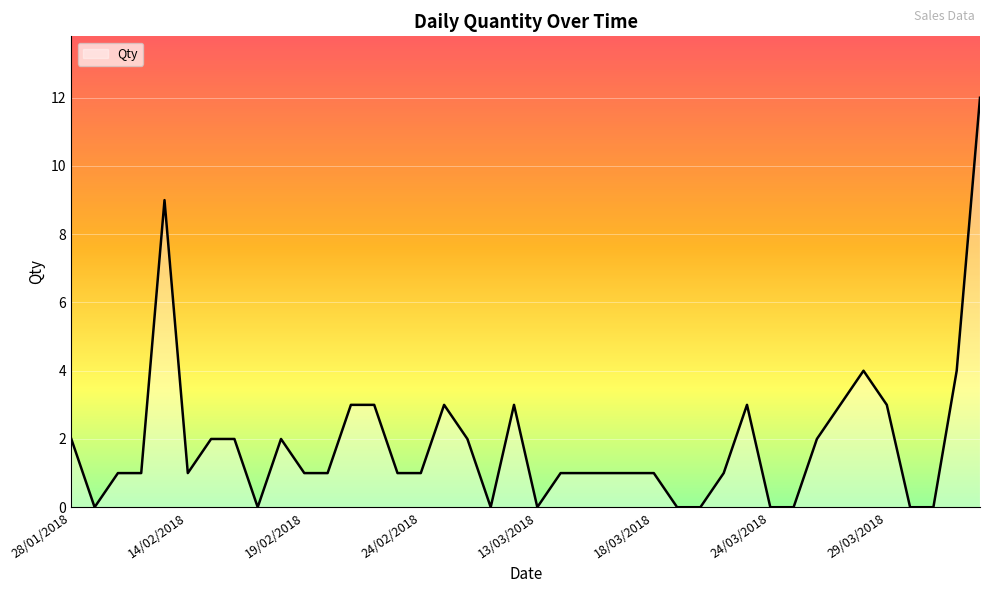

Approximately how many times larger is the value at 14/03/2018 compared to 29/03/2018?

0.3